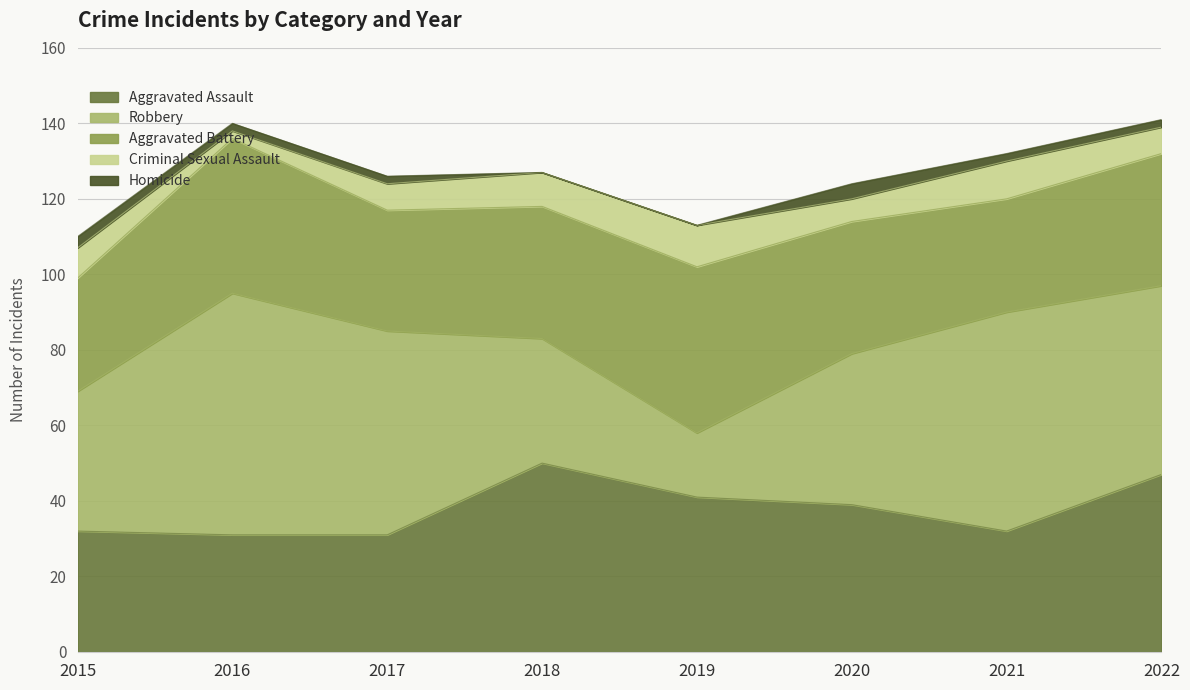

What is the average value of the Criminal Sexual Assault series?

8